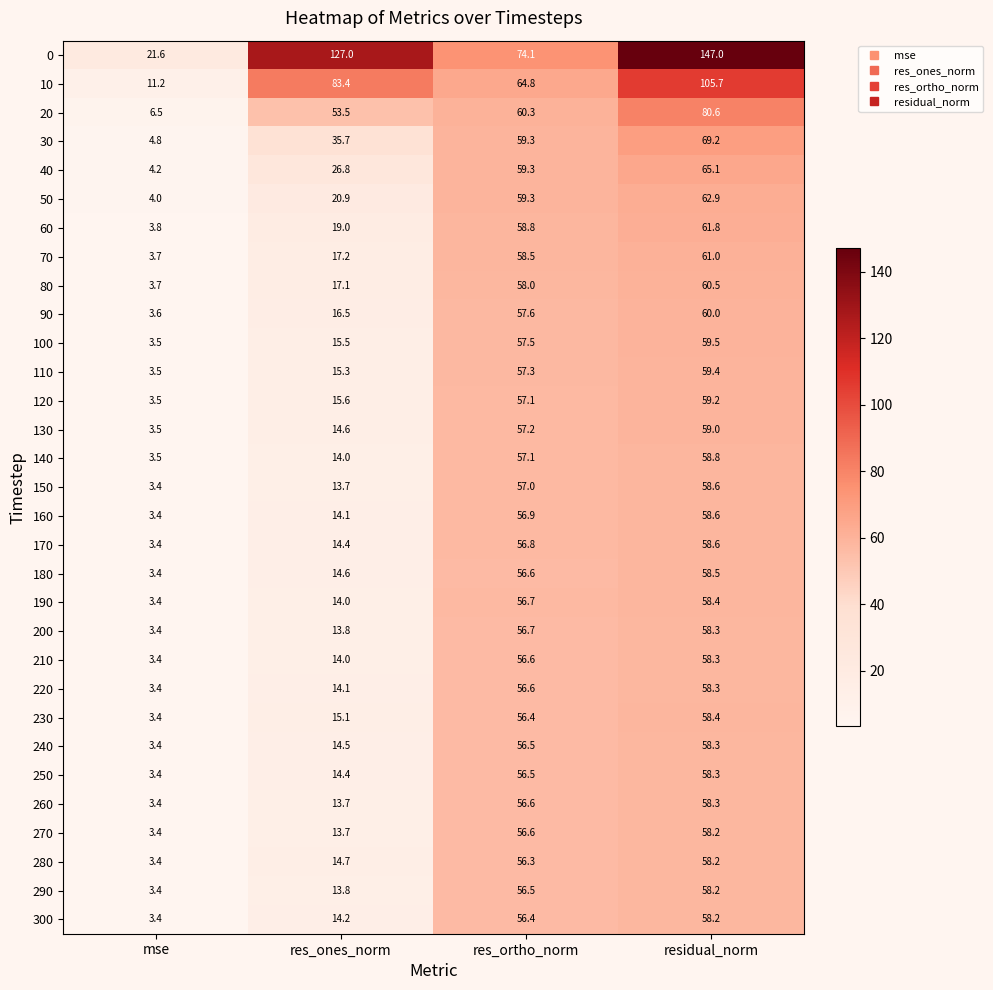

Which category has the lowest value in the 90 series?

mse